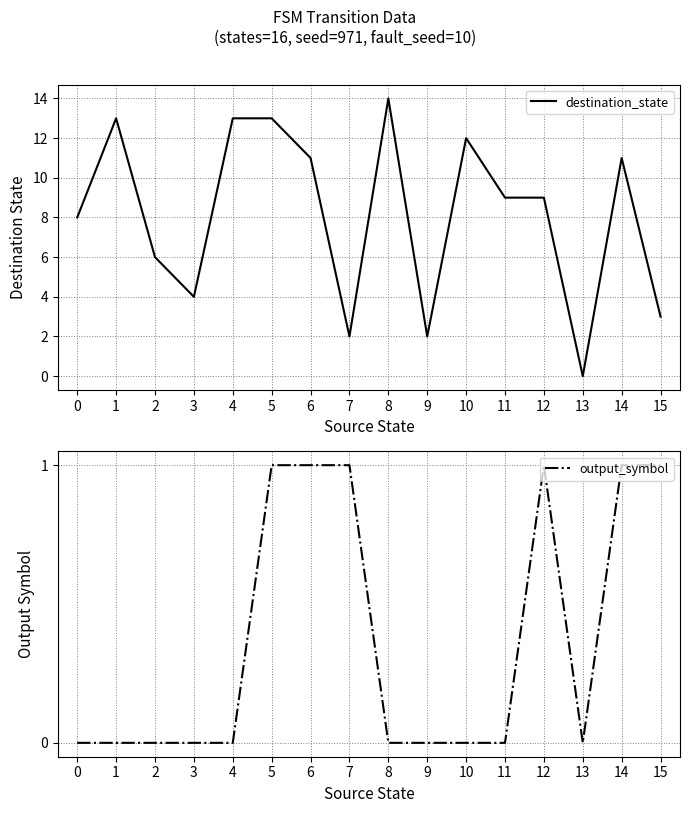

Is the value of output_symbol at 7 greater than the value of destination_state at 1?

No